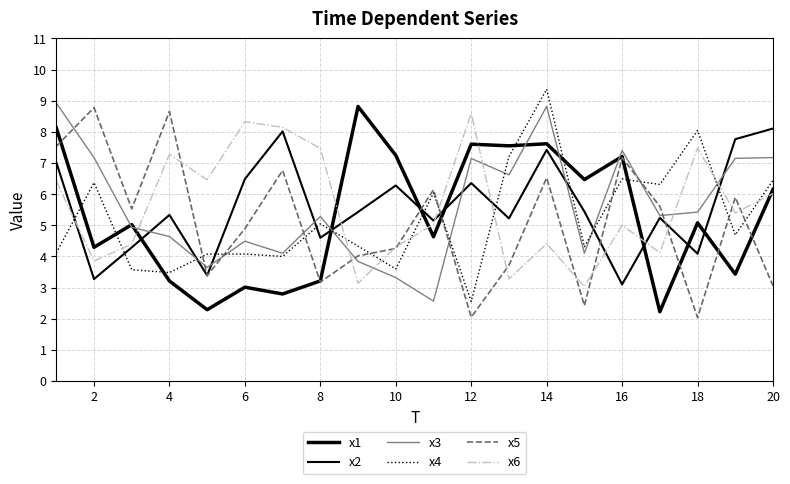

How many lines are shown in the chart?

6